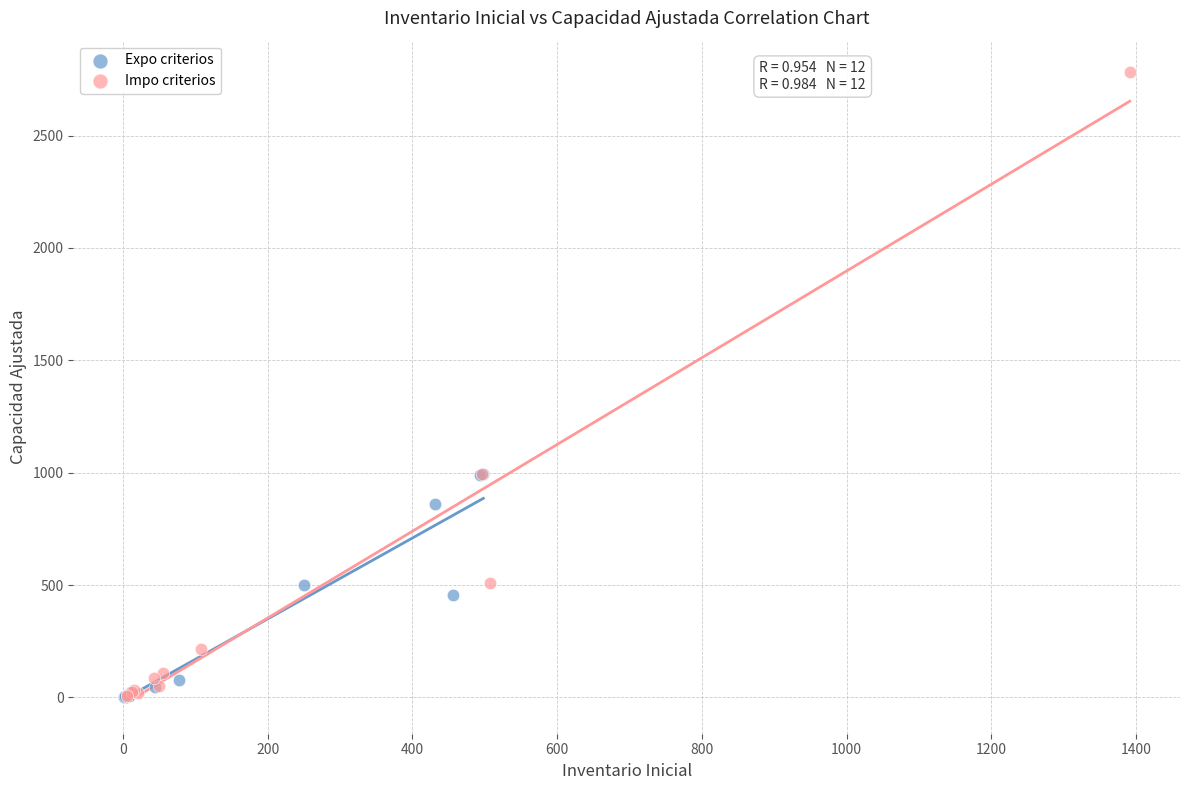

Which series reaches the maximum Y coordinate?

Impo criterios